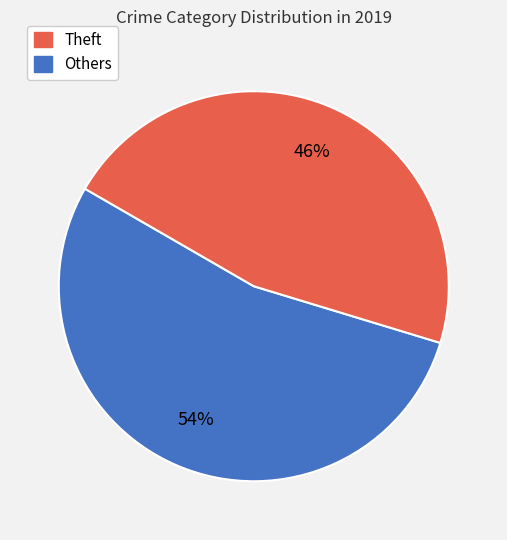

Count the number of slices in the pie.

2